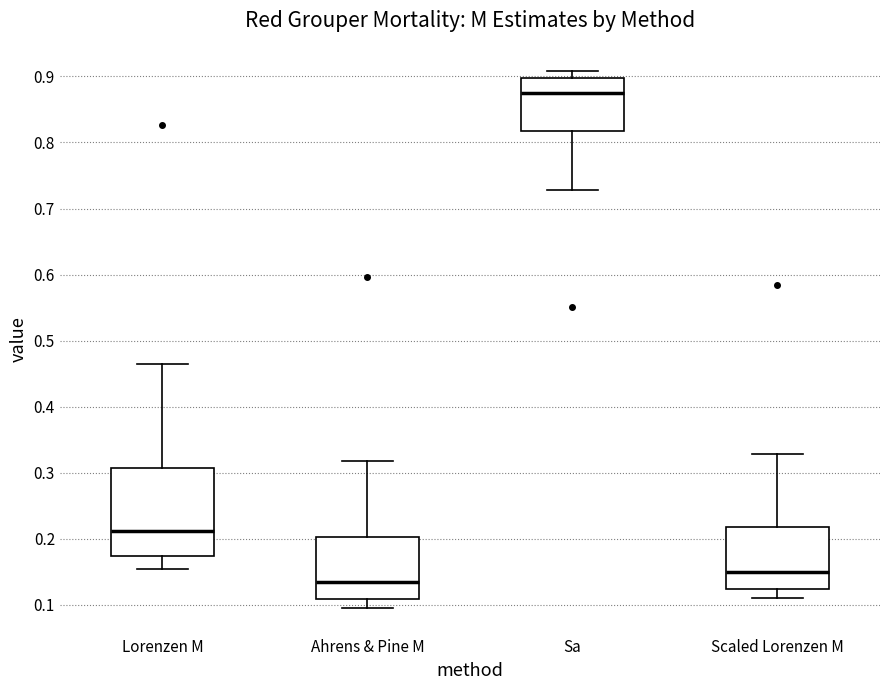

Reading left to right, read every box against the y-axis: the position of its median line, the range the box covers, and the ends of its whiskers. The values are not printed on the chart, so give them approximately, as read against the axis.

Lorenzen M: median 0.21, box 0.17 to 0.31, whiskers 0.15 to 0.46
Ahrens & Pine M: median 0.13, box 0.11 to 0.20, whiskers 0.10 to 0.32
Sa: median 0.87, box 0.82 to 0.90, whiskers 0.73 to 0.91
Scaled Lorenzen M: median 0.15, box 0.12 to 0.22, whiskers 0.11 to 0.33